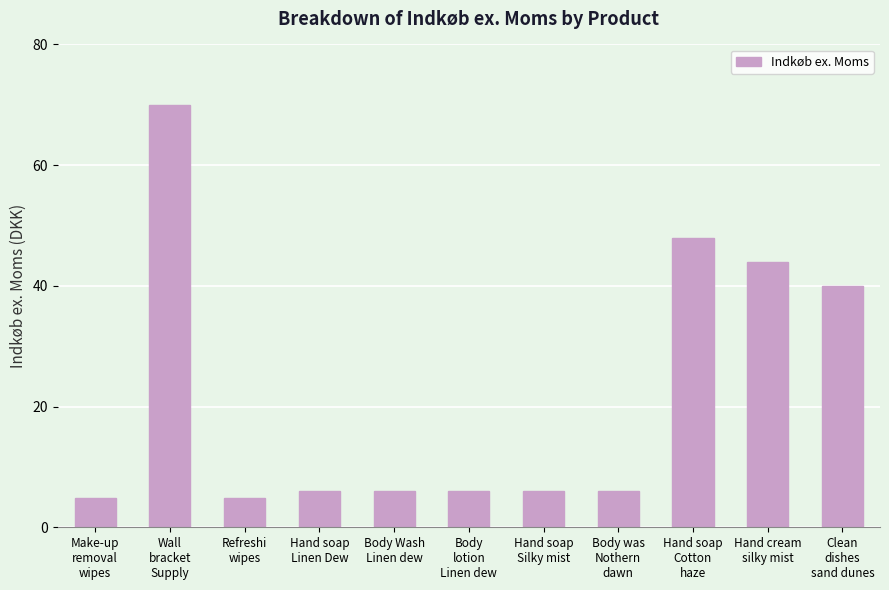

Reading left to right, extract all data points from this chart.

4.8	70.0	4.8	6.0	6.0	6.0	6.0	6.0	48.0	44.0	40.0